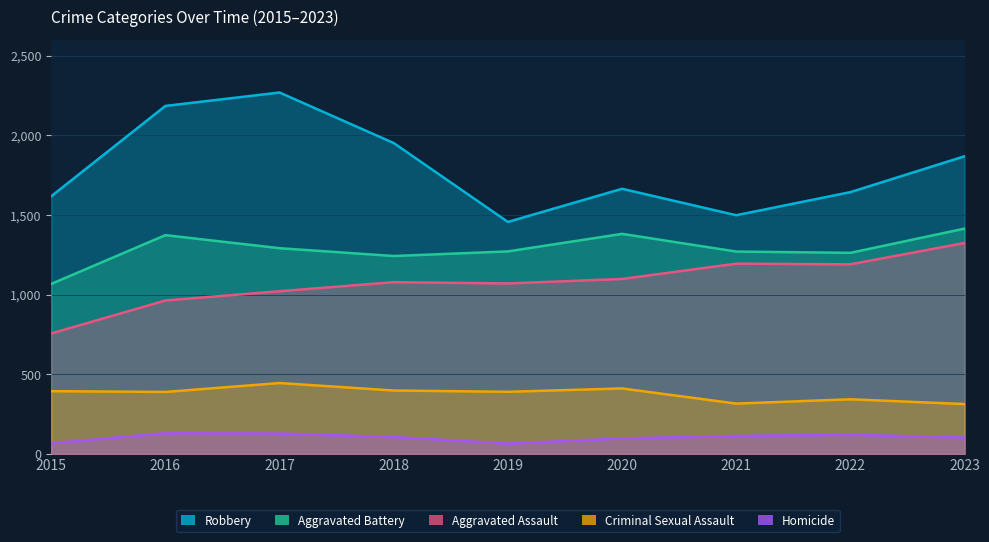

What is the total value across all series at 2022?

4558